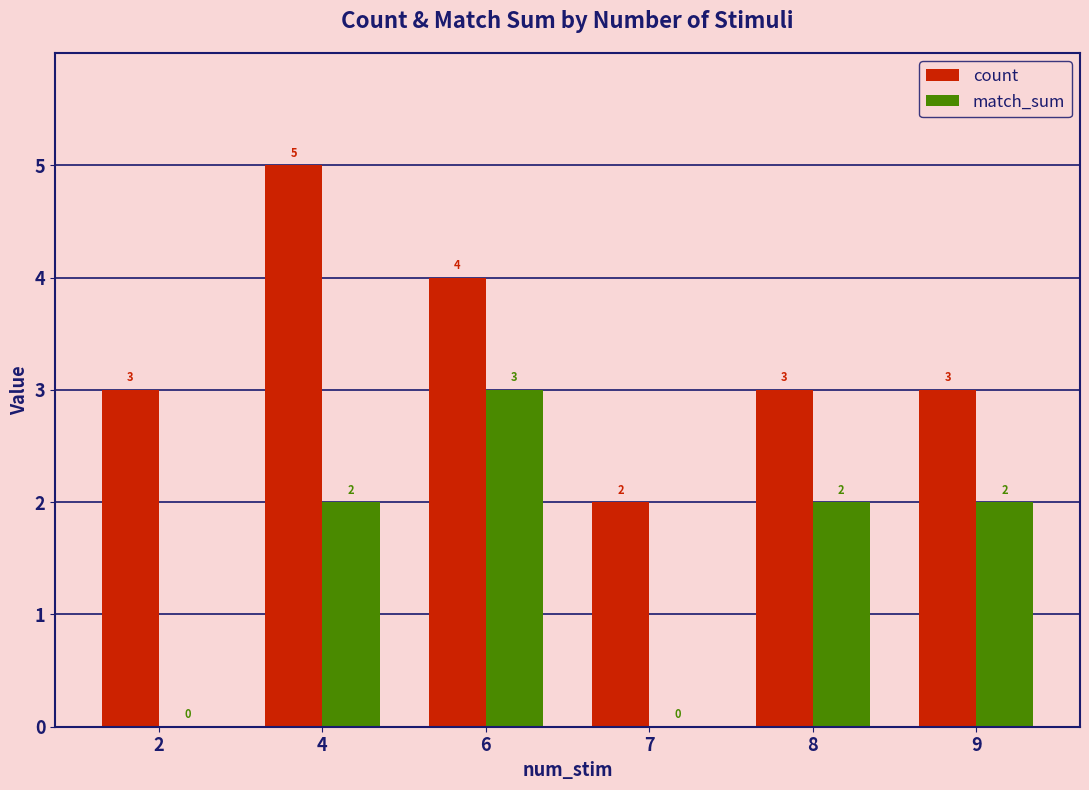

What is the sum of all match_sum values?

9